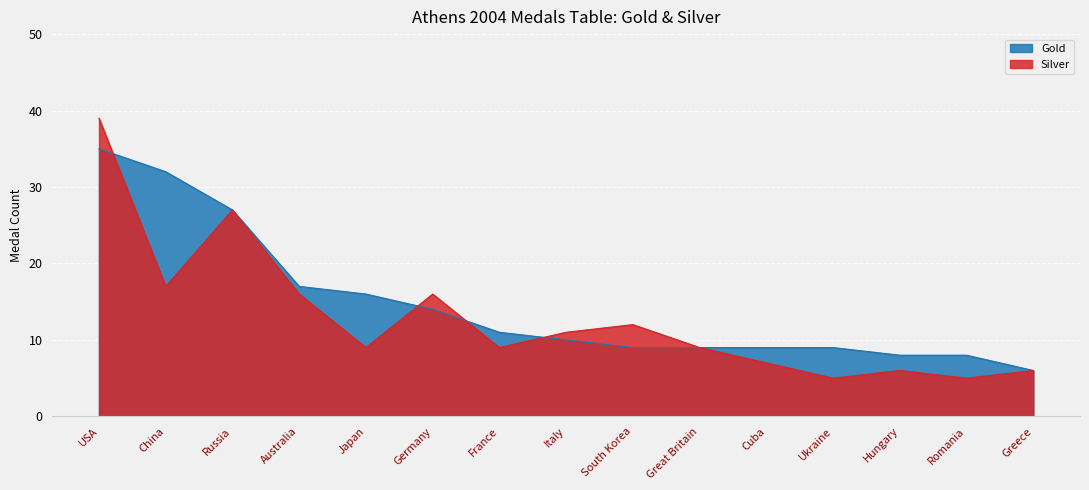

Which category has the highest value across all series?

USA